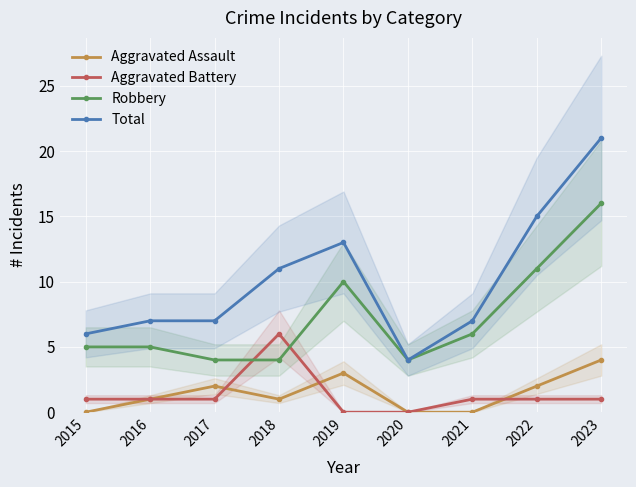

Rank the series by their maximum value, from highest to lowest.

Total, Robbery, Aggravated Battery, Aggravated Assault